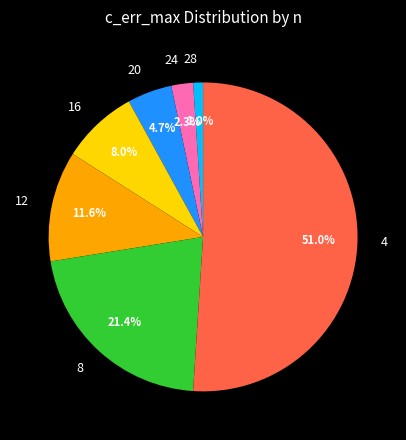

Between 24 and 12, which is larger?

12